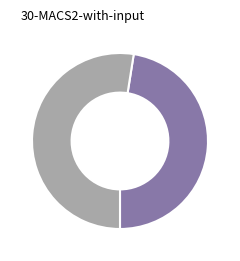

Is there a majority slice in this chart?

Yes